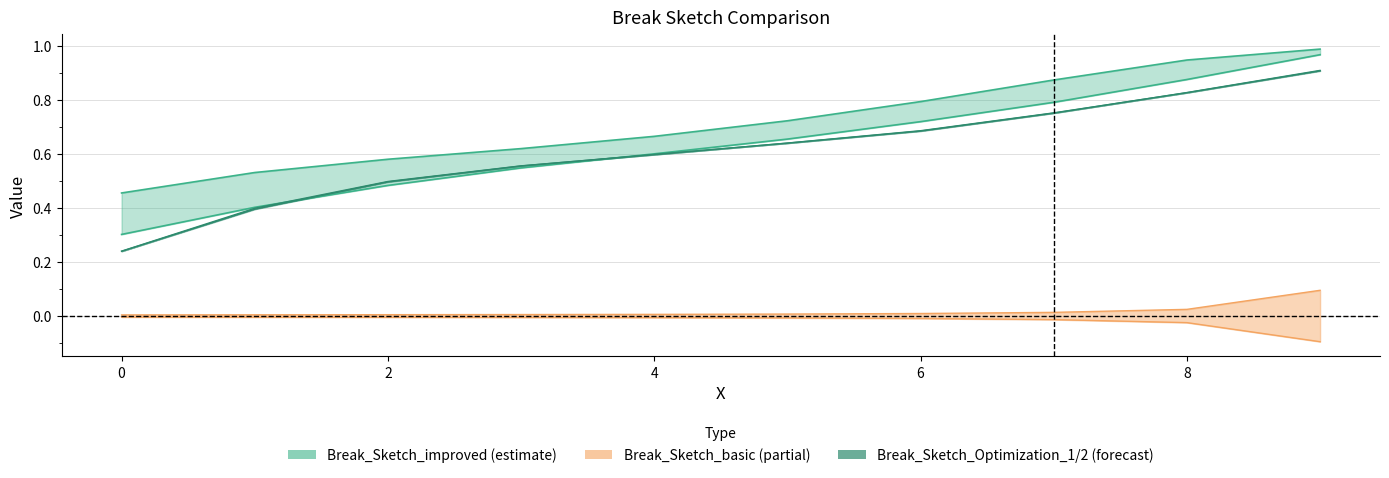

Which series has the largest total across all categories?

Break_Sketch_improved